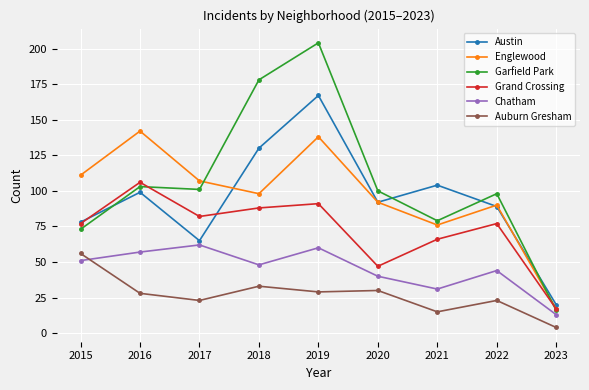

True or false: Grand Crossing has a value of 118 at 2015.

False